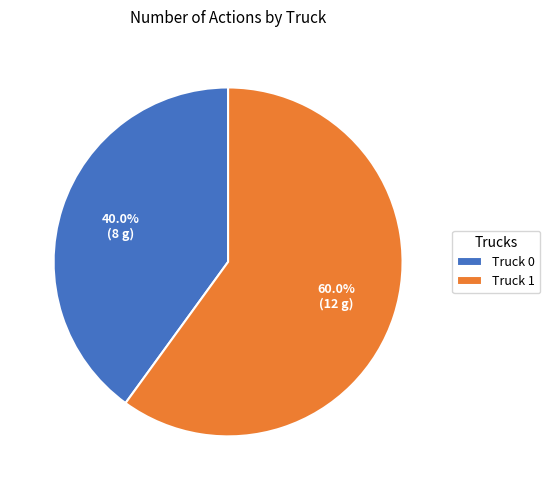

What is the ratio of the value at Truck 0 to the value at Truck 1?

0.7